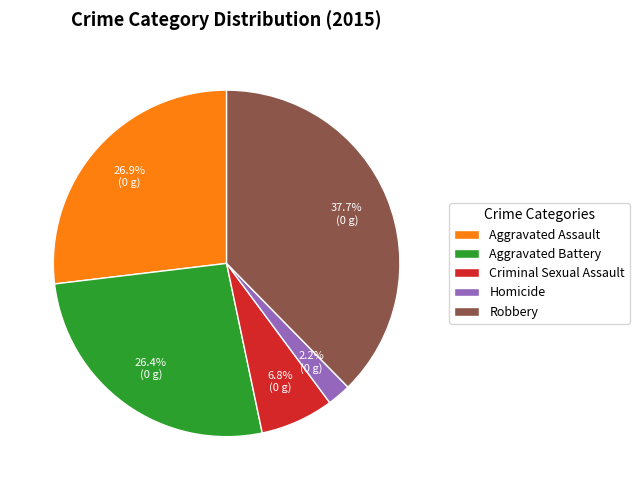

Is the sum of Homicide and Aggravated Battery greater than half?

No